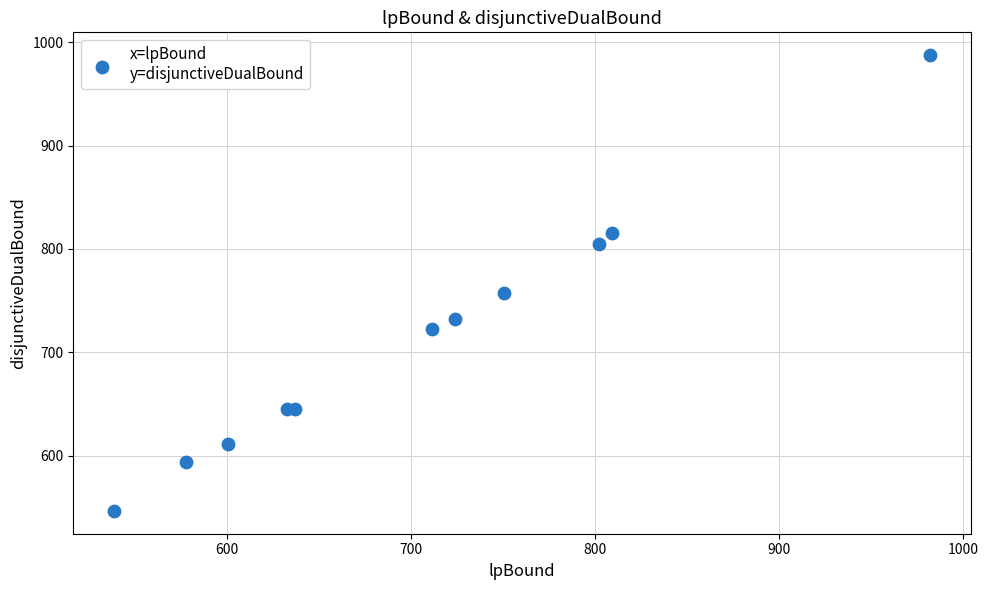

What Y value in the scatter plot is closest to 767?

757.3